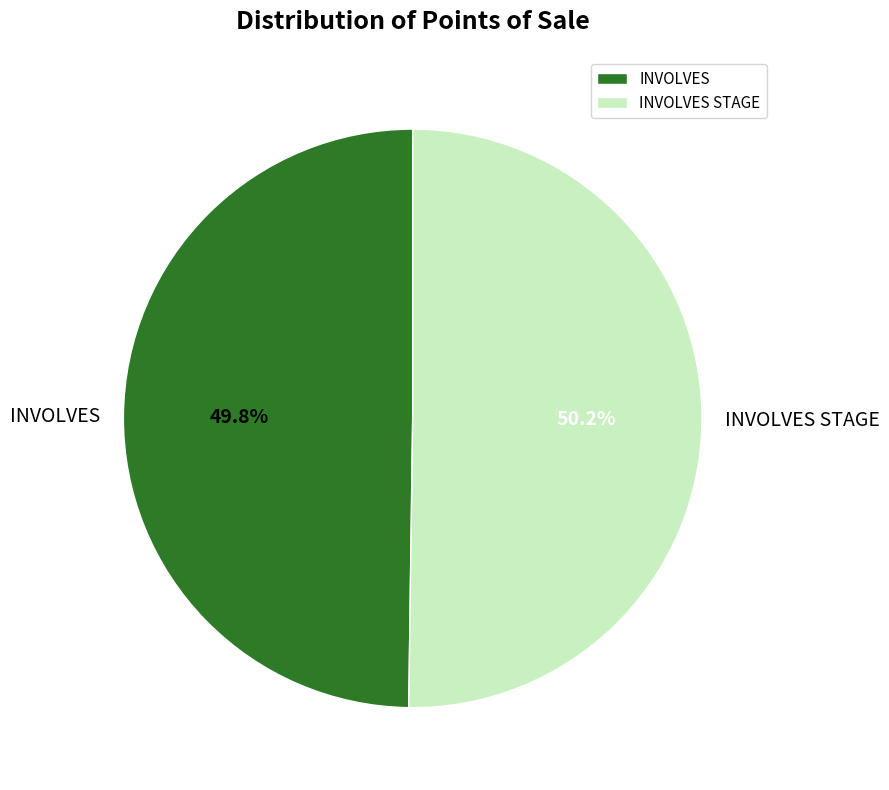

What percentage is the INVOLVES STAGE slice, to the nearest percent?

50%